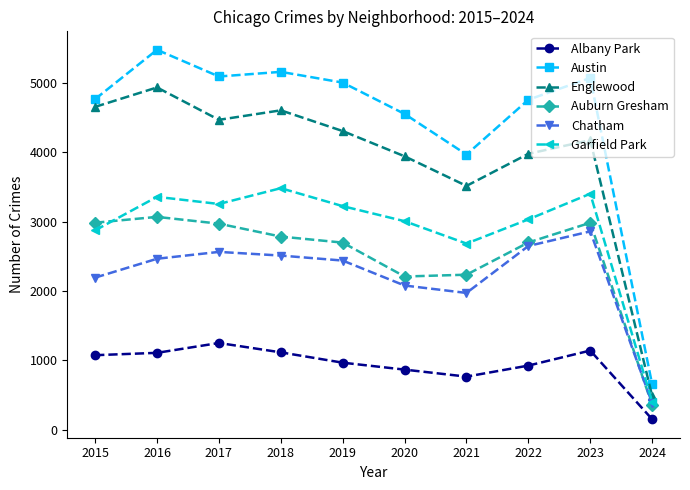

What value does the Garfield Park series have at 2018, to the nearest 50?

3500